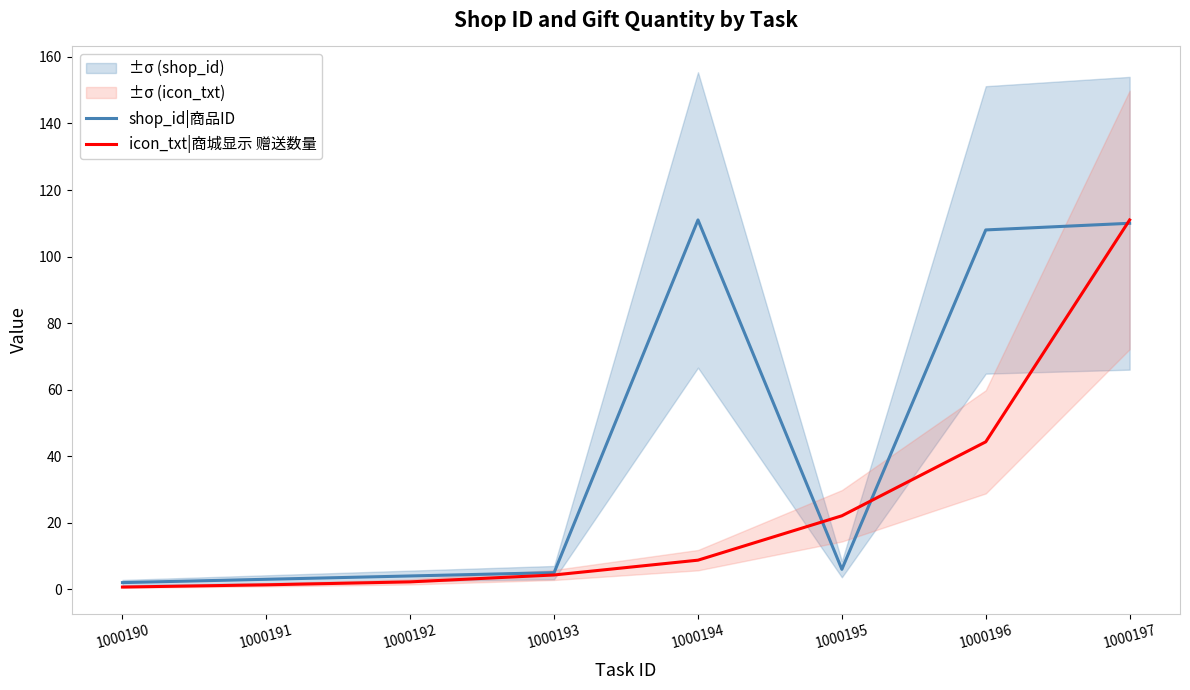

How many lines are shown in the chart?

2